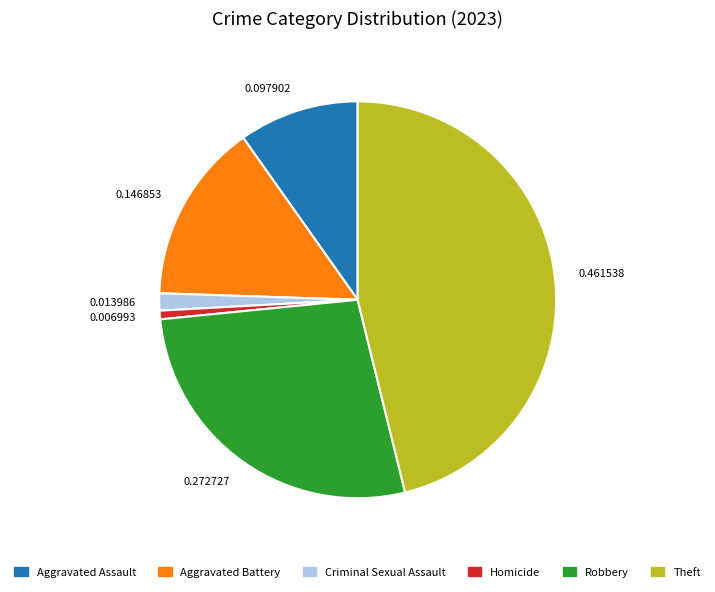

Rank the categories by value from highest to lowest.

0.461538, 0.272727, 0.146853, 0.097902, 0.013986, 0.006993